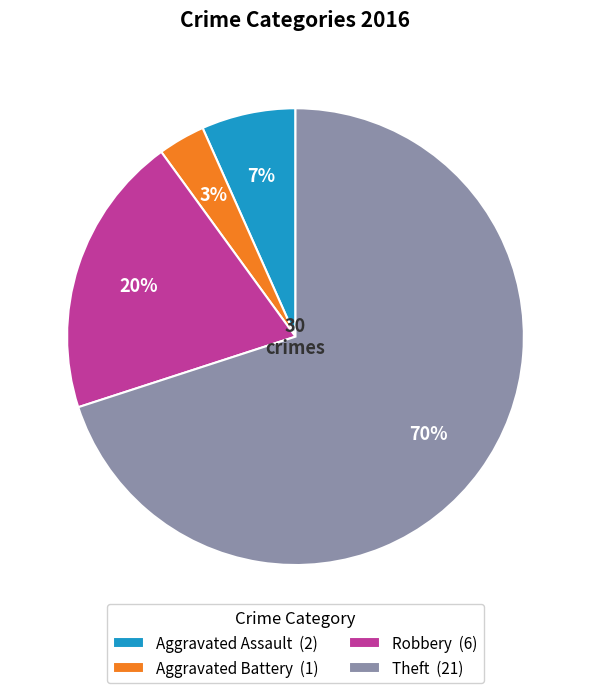

What is the ratio of the value at Robbery (6) to the value at Theft (21)?

0.3